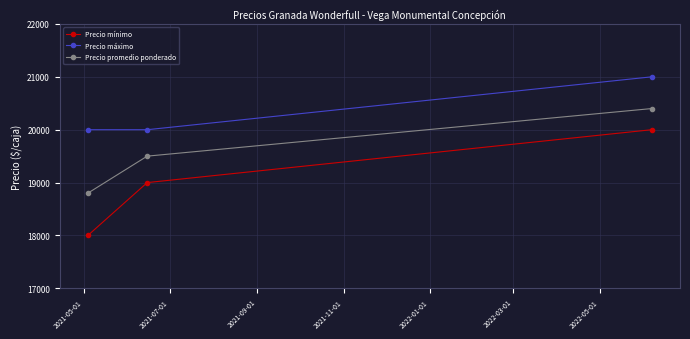

What is the difference between the second highest and minimum values in the Precio mínimo series?

1000